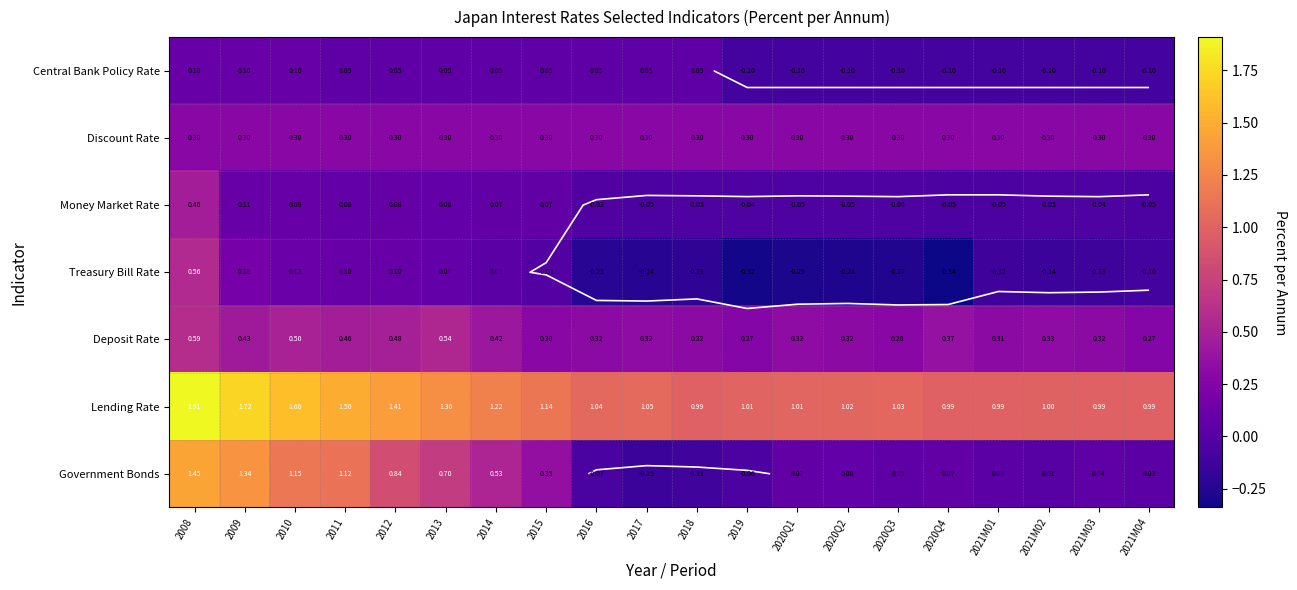

How many negative values does the Central Bank Policy Rate series have?

9